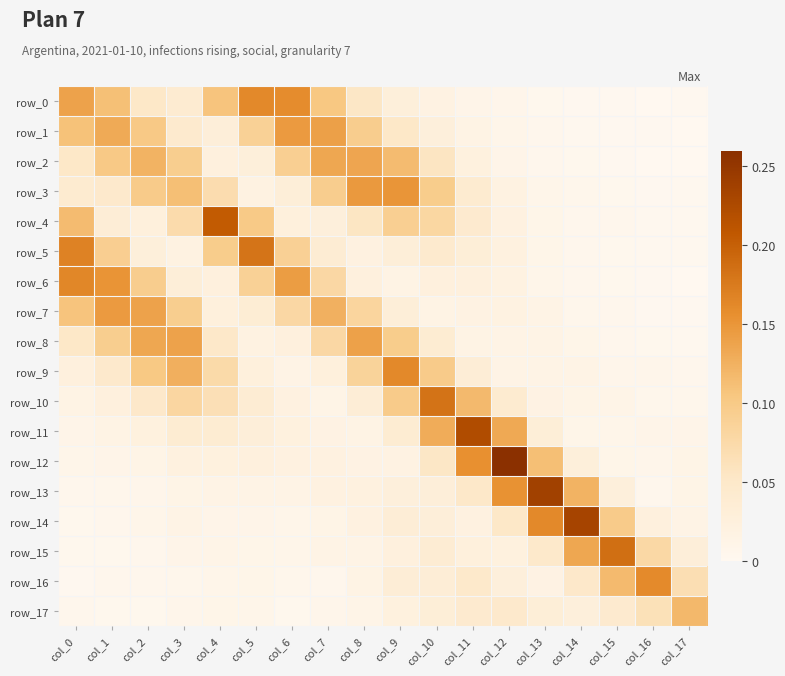

At col_5, list the series in order from smallest to largest.

row_17, row_15, row_16, row_14, row_13, row_3, row_8, row_12, row_9, row_2, row_11, row_7, row_10, row_1, row_6, row_4, row_0, row_5